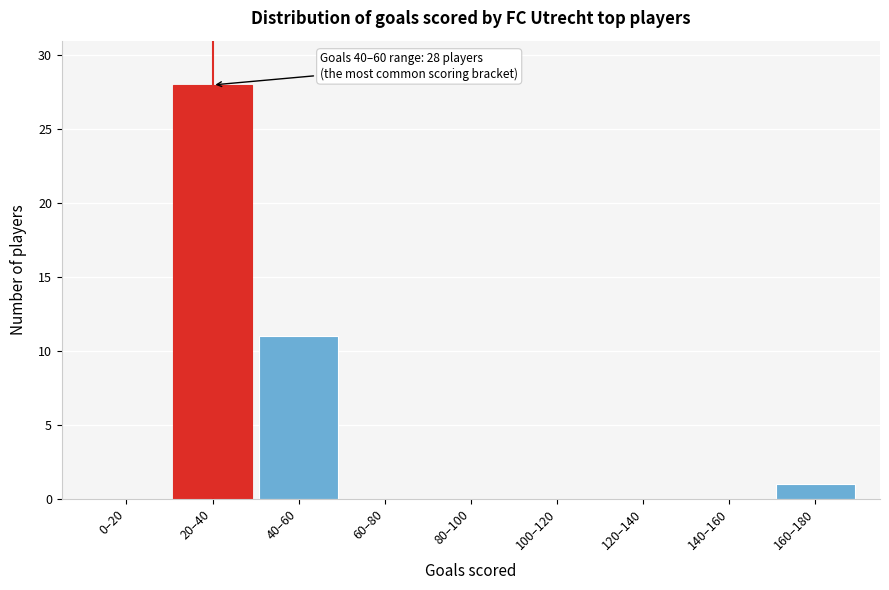

Reading left to right, what are all the values shown in this chart?

0–20=0	20–40=28	40–60=11	60–80=0	80–100=0	100–120=0	120–140=0	140–160=0	160–180=1